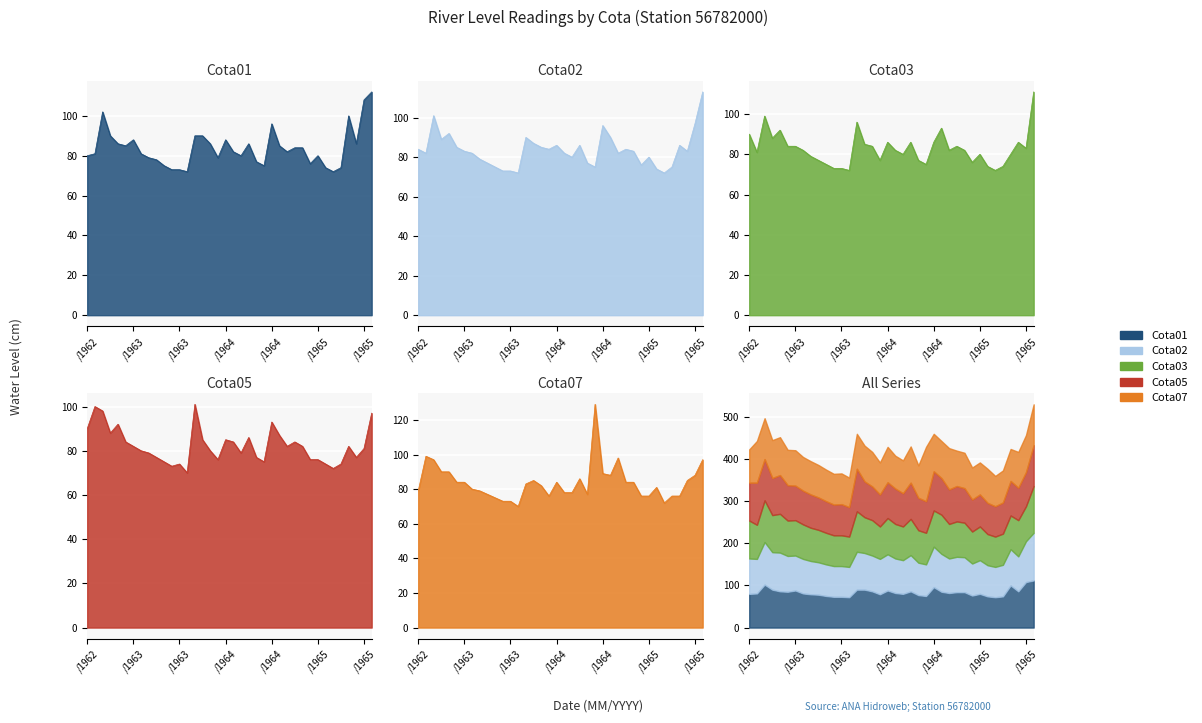

What is the maximum value for Cota02?

113